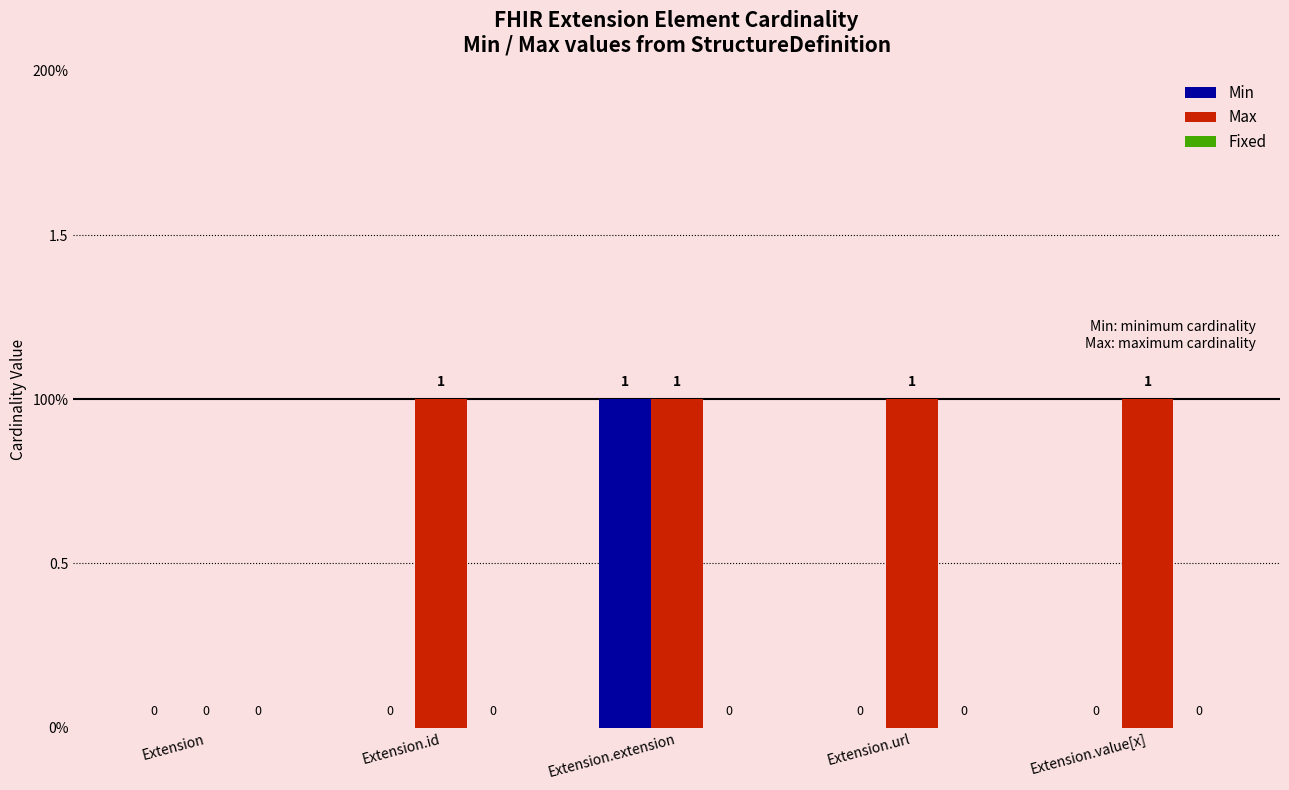

Which series has the widest spread of values?

Min